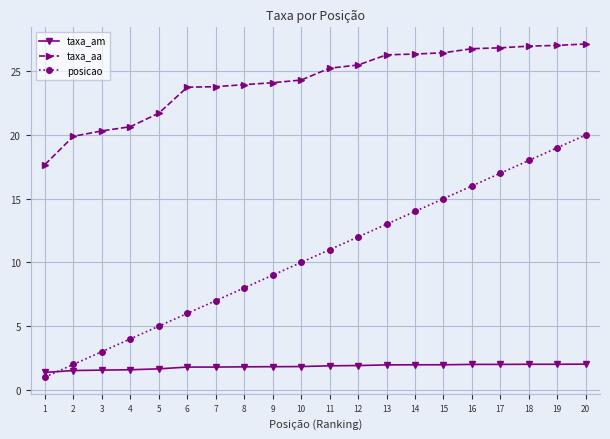

What is the maximum value for posicao?

20.0